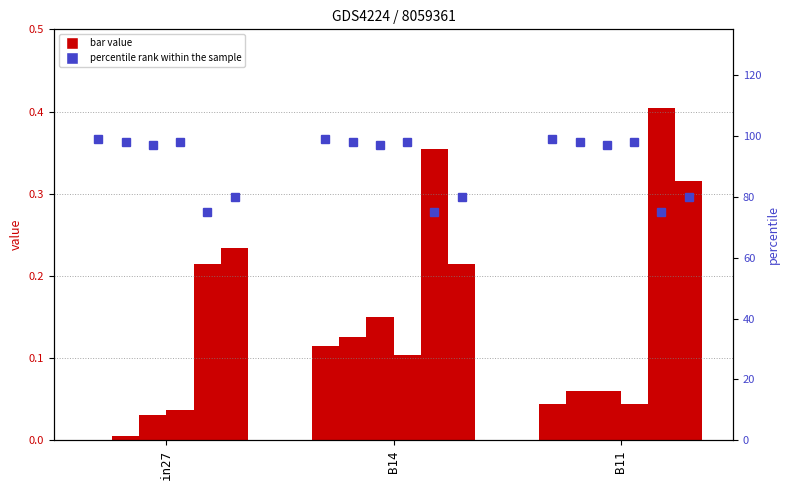

Rank the categories by value from lowest to highest.

in27, B11, B14